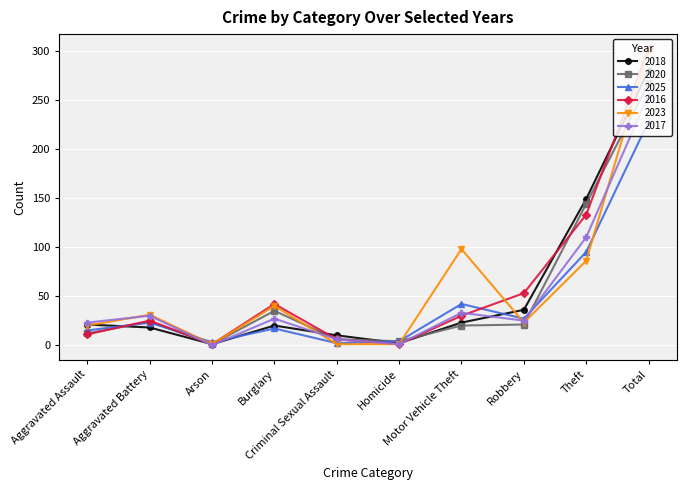

What is the sum of all 2020 values?

534